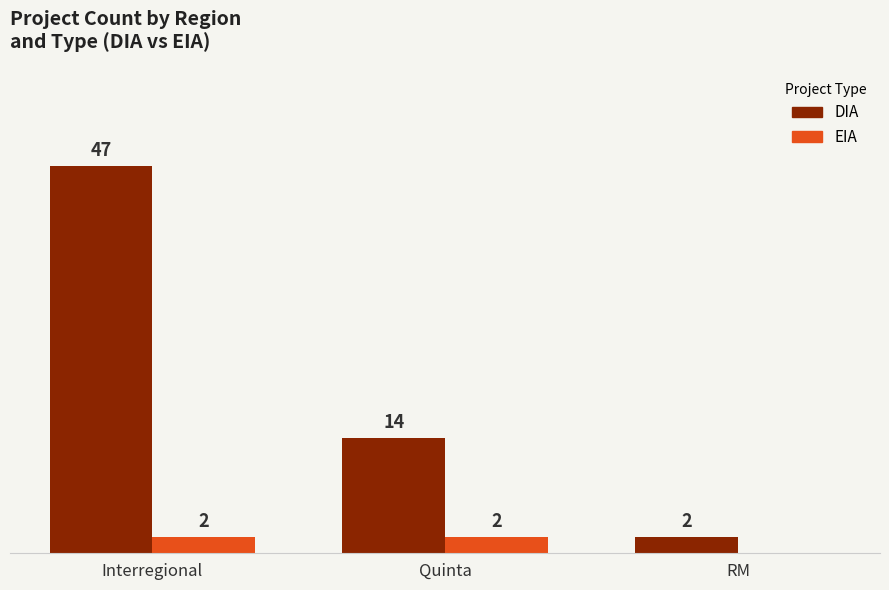

Between Quinta and RM, which series saw the biggest shift?

DIA